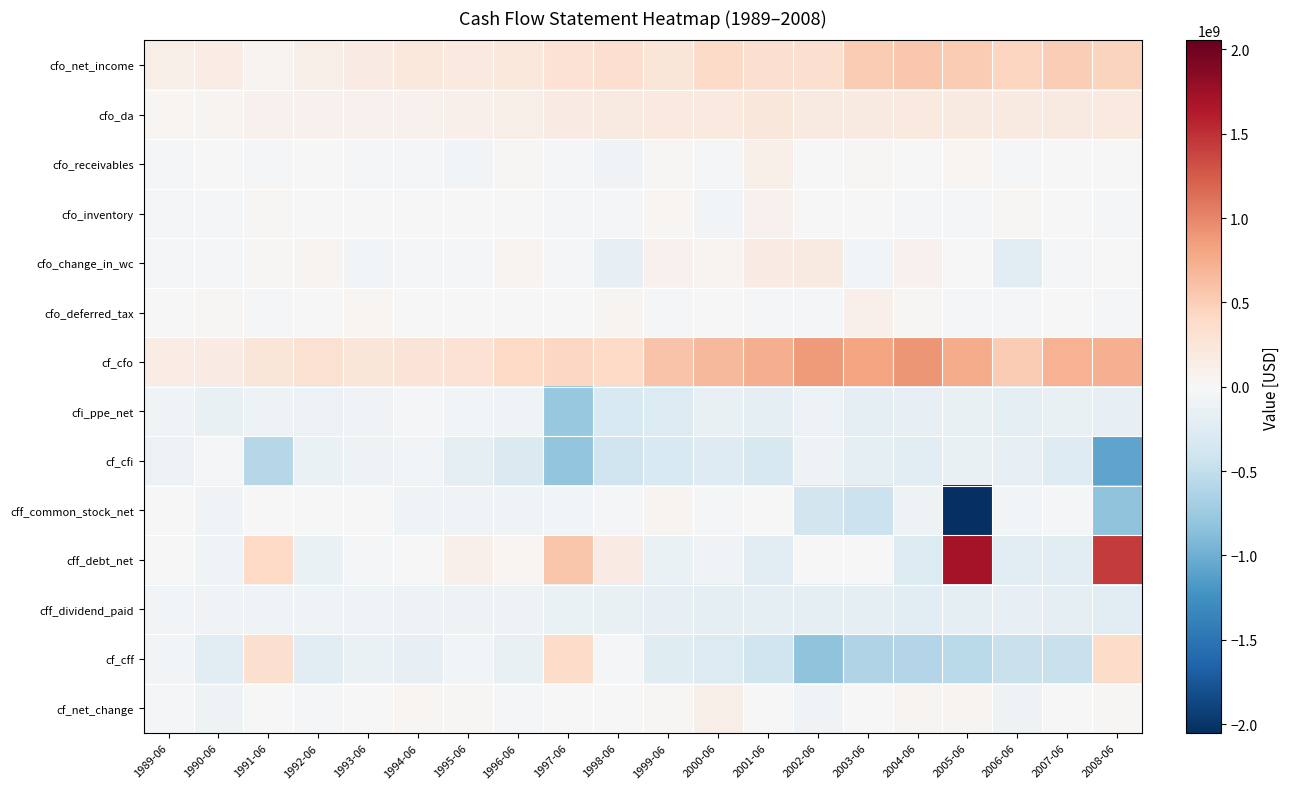

What is the difference between the highest and lowest values at 1995-06?

497100000